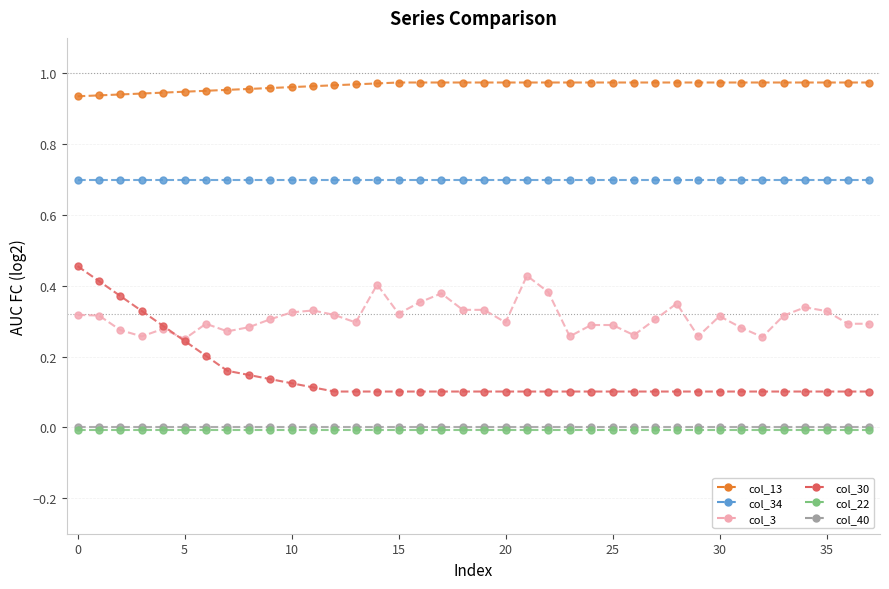

Which series has the largest total across all categories?

col_13